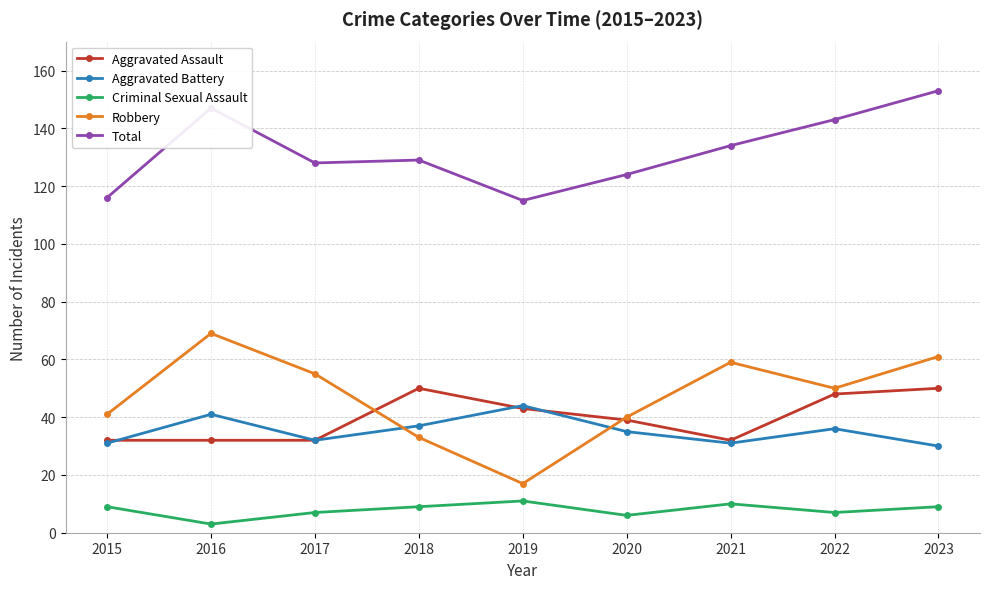

Does the chart have visible grid lines?

Yes